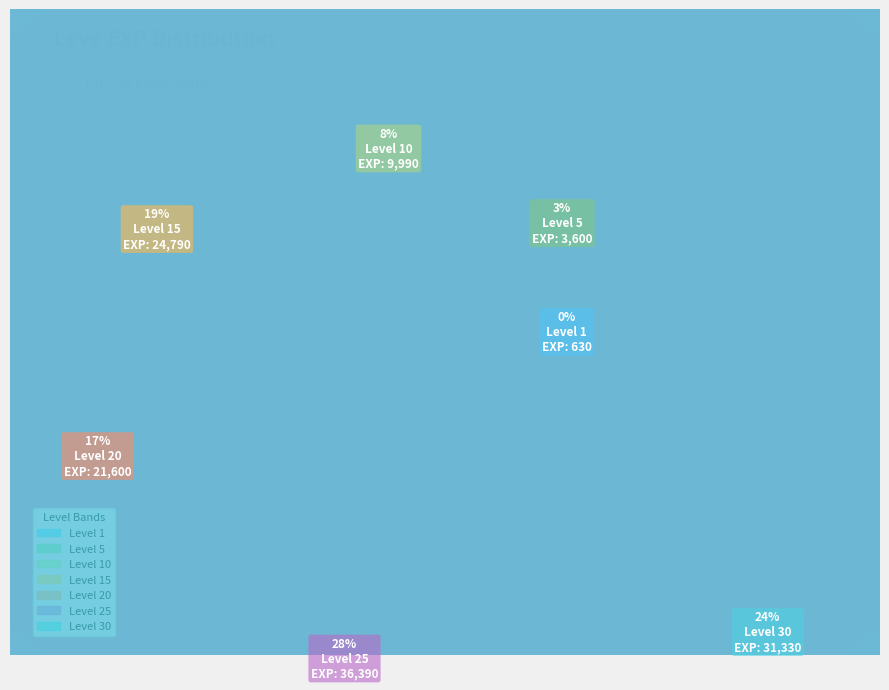

Does Level 1 account for over 50% of the chart?

No